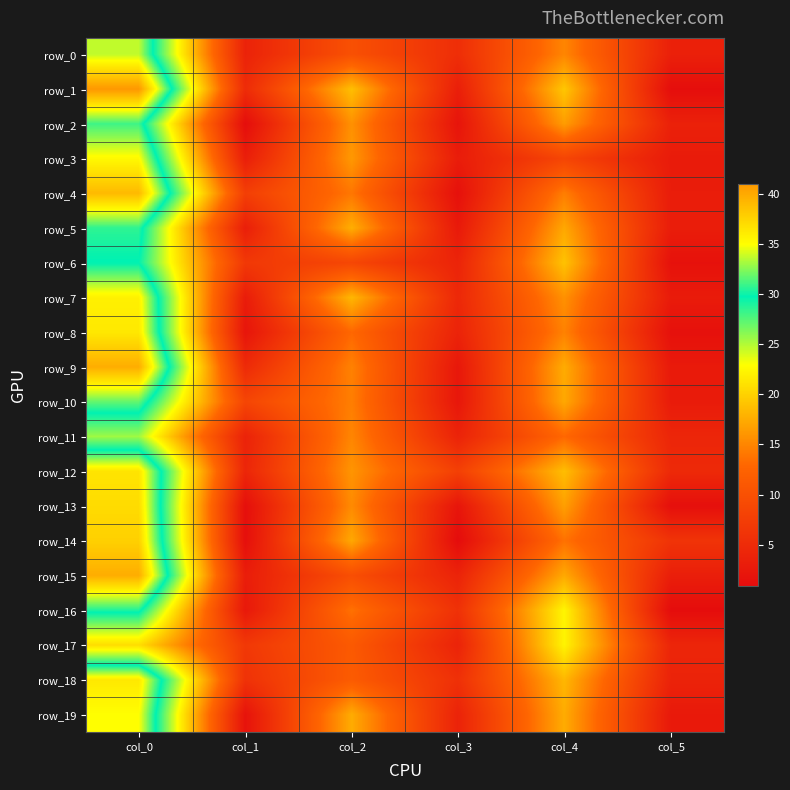

Is the value of row_2 at col_3 greater than the value of row_0 at col_0?

No